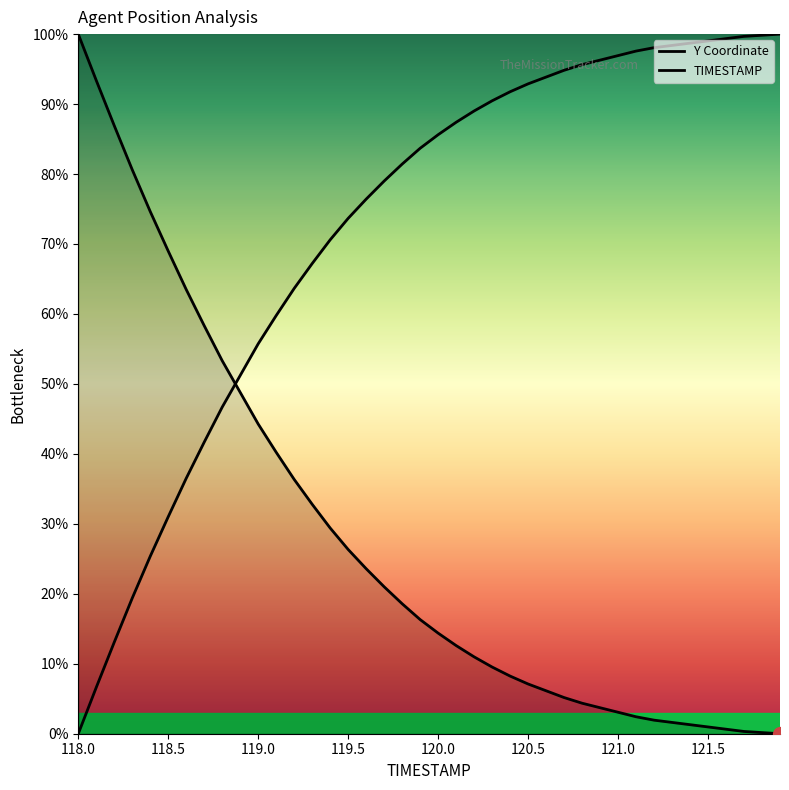

What is the value of the Y Coordinate point at the 29th from the left?

4.4